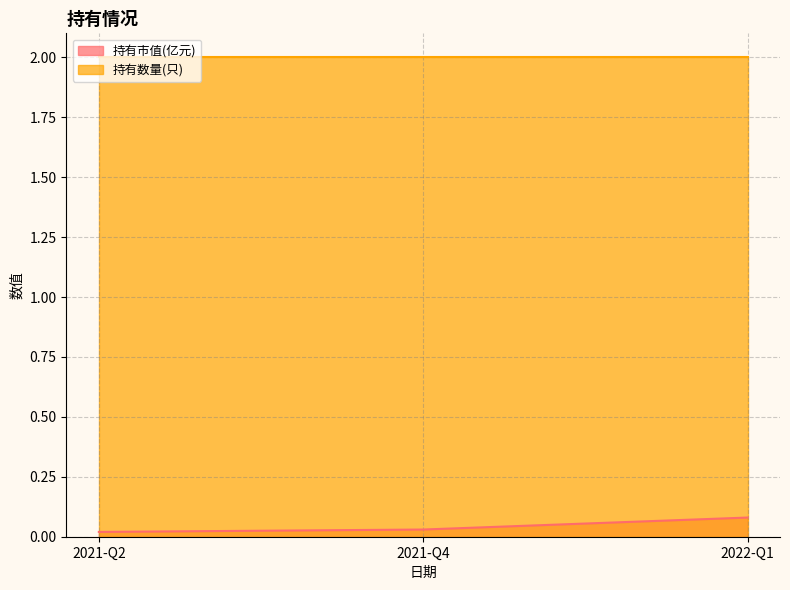

How many distinct data groups are displayed?

2